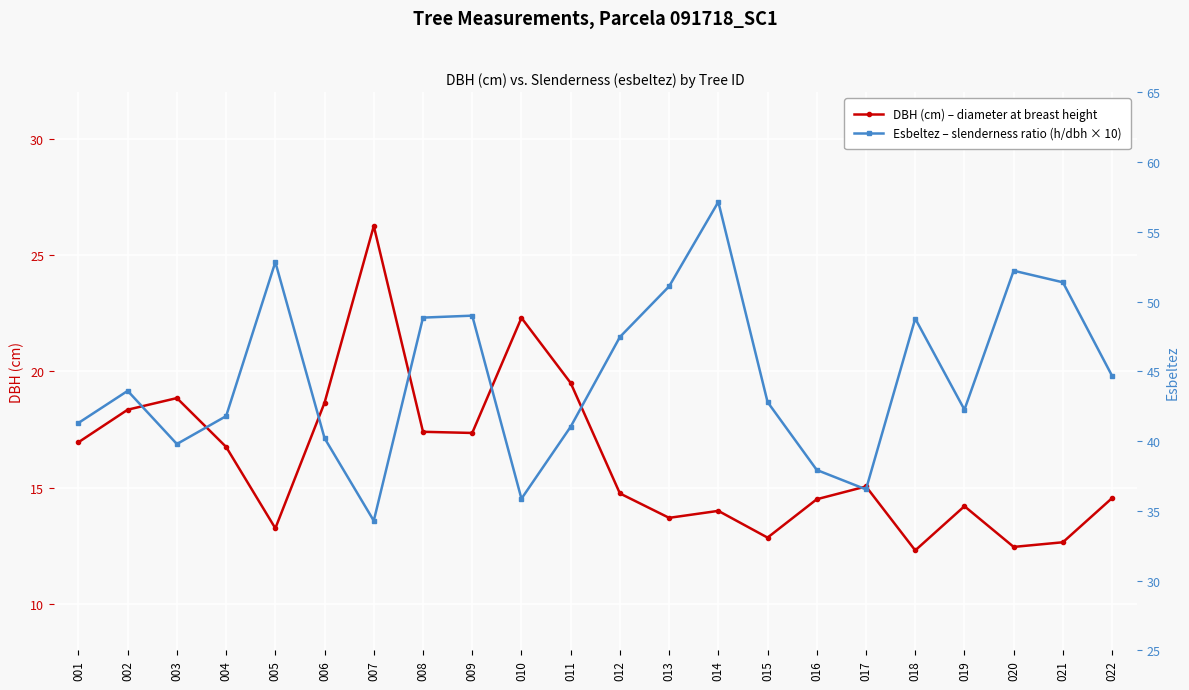

Where is the first local minimum for DBH (cm) – diameter at breast height?

005